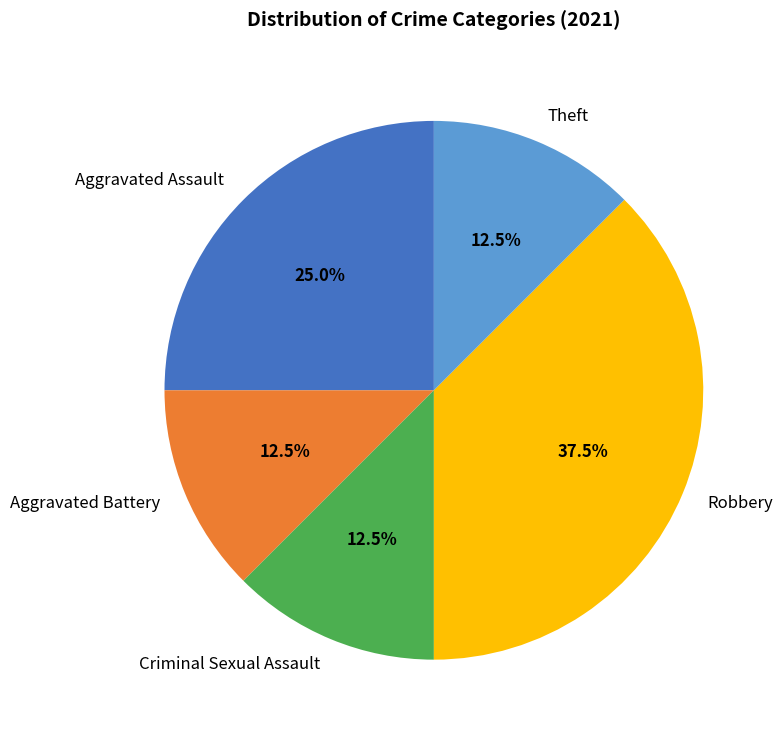

Combined, do Aggravated Assault and Robbery account for over 50%?

Yes